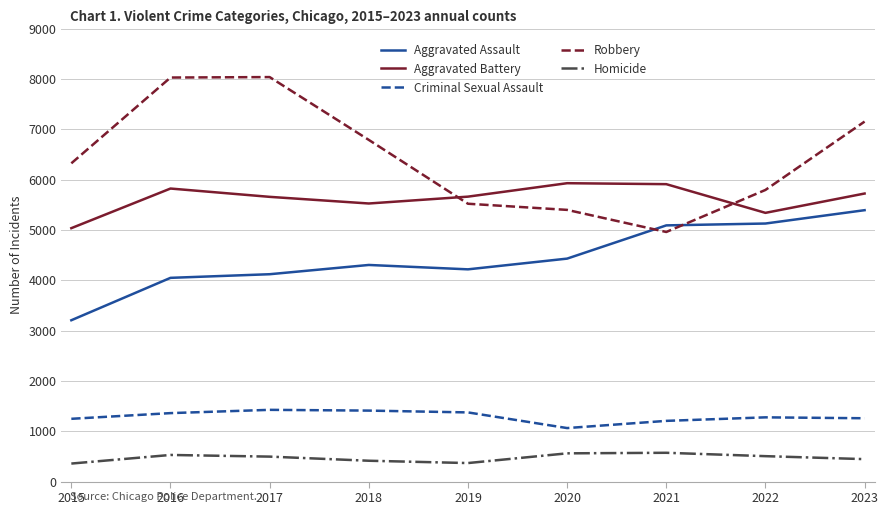

What are all the series names shown in the legend?

Aggravated Assault, Aggravated Battery, Criminal Sexual Assault, Robbery, Homicide